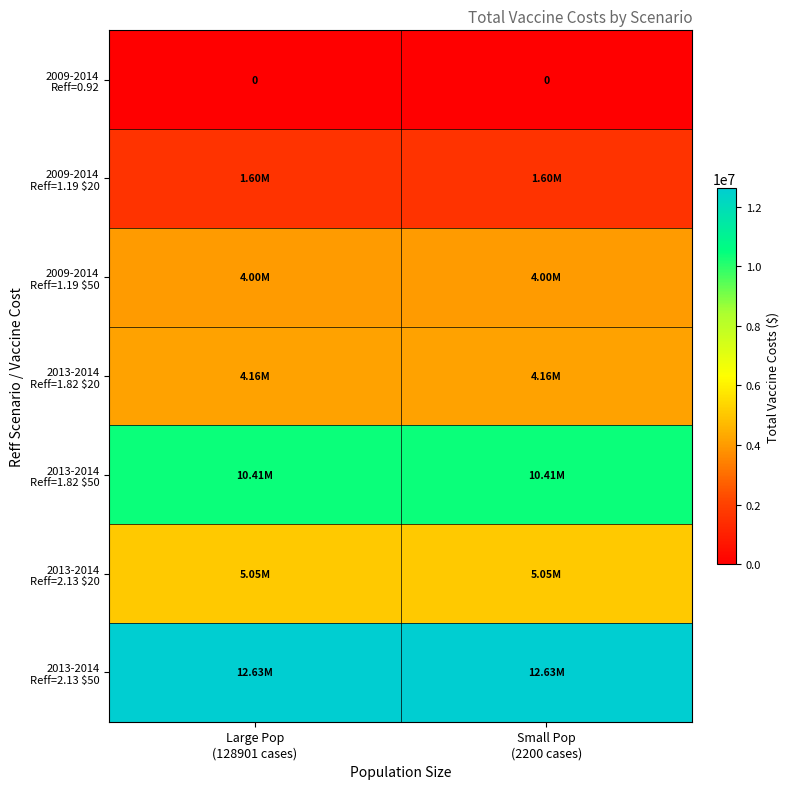

Rank the categories by 2009-2014 Reff=1.19 $50 value from highest to lowest.

Large Pop (128901 cases), Small Pop (2200 cases)